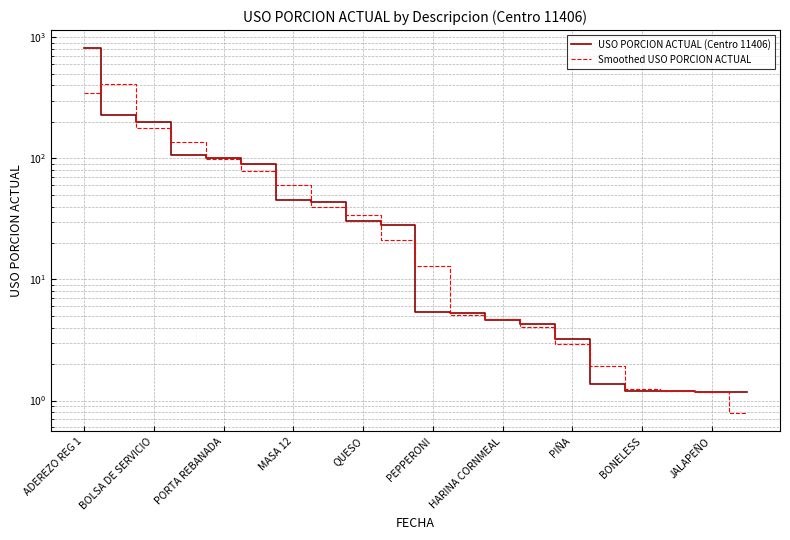

The value of Smoothed USO PORCION ACTUAL at ADEREZO REG 1 is 346.7. True or false?

True